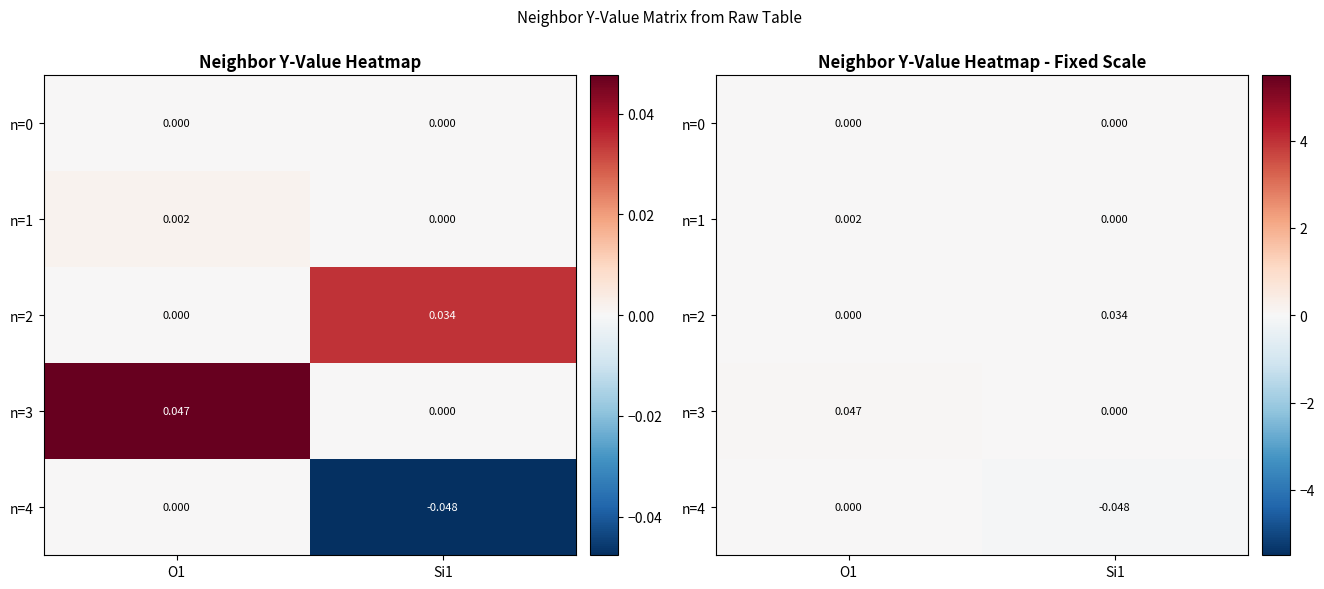

The value of row_2 at Si1 is 0.0. True or false?

False